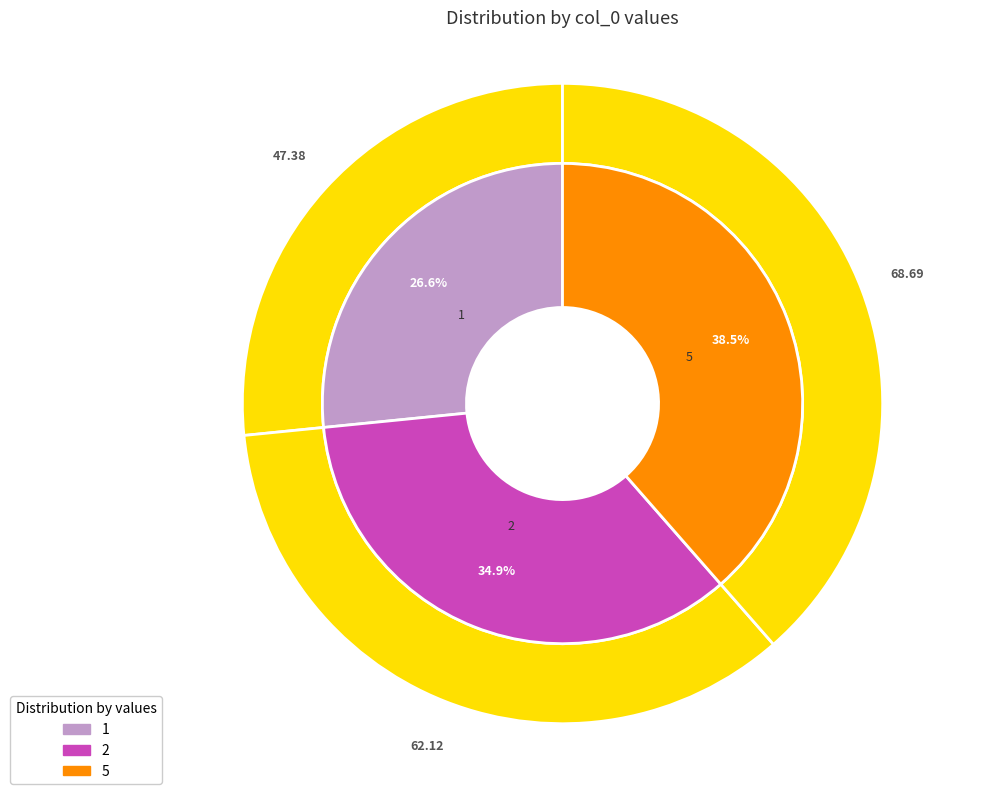

To the nearest percent, what is the average slice percentage?

33%